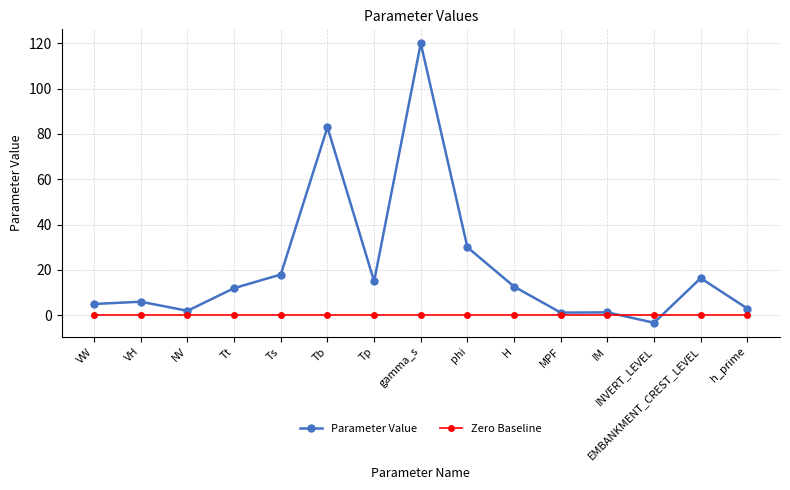

Which series changed the most between NV and gamma_s?

Parameter Value